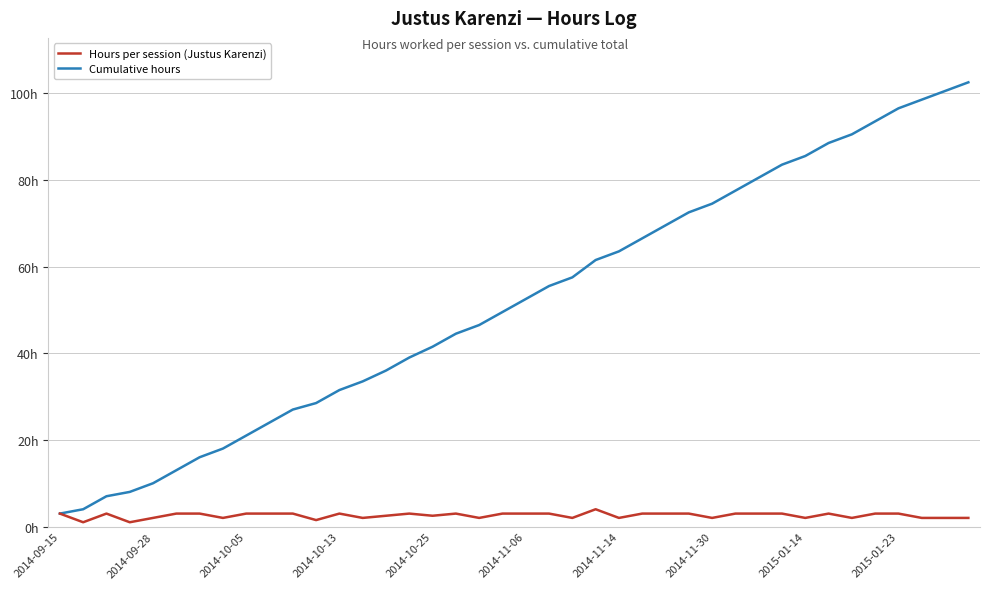

Does the chart display data point markers on the line(s)?

No